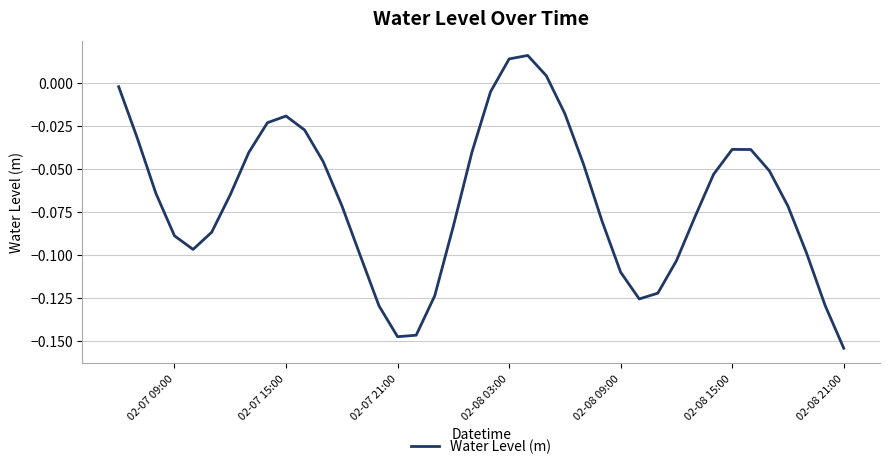

True or false: the data has more than 2 interior local peaks.

True